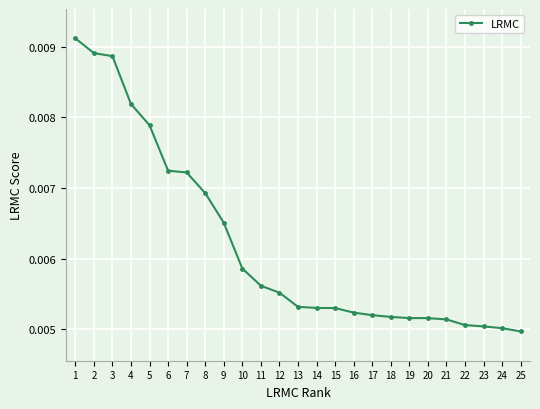

Count the values in the range 0 to 1.

25